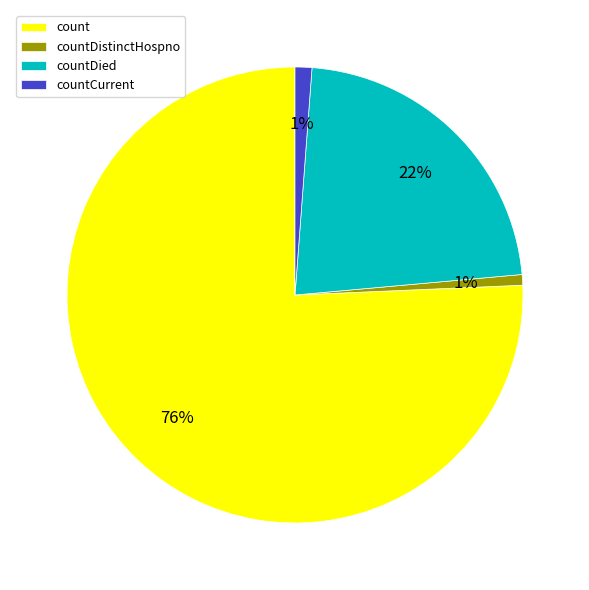

How many slices are in this pie chart?

4